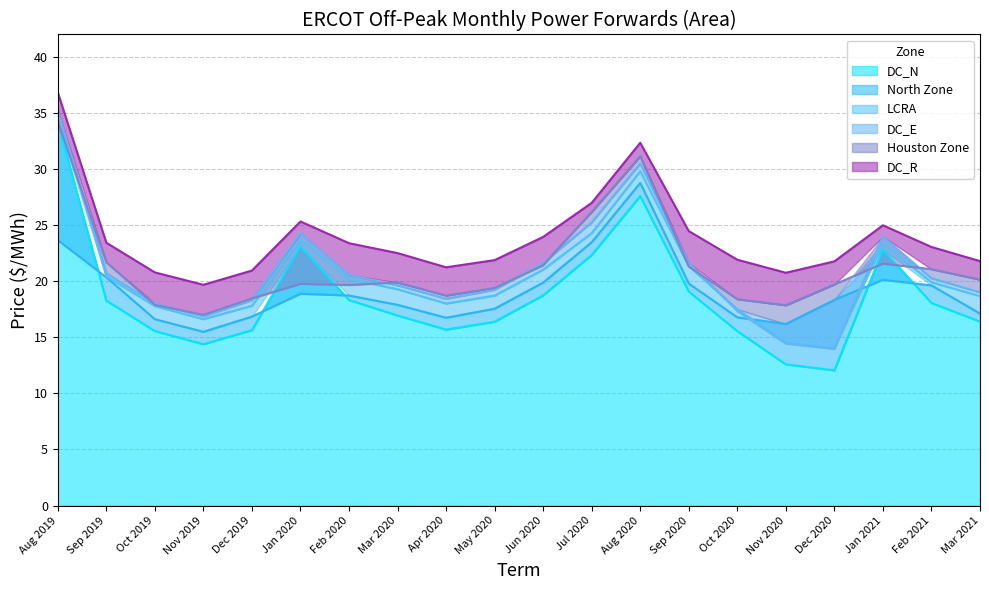

True or false: North Zone has a value of 28.8 at Aug 2020.

True